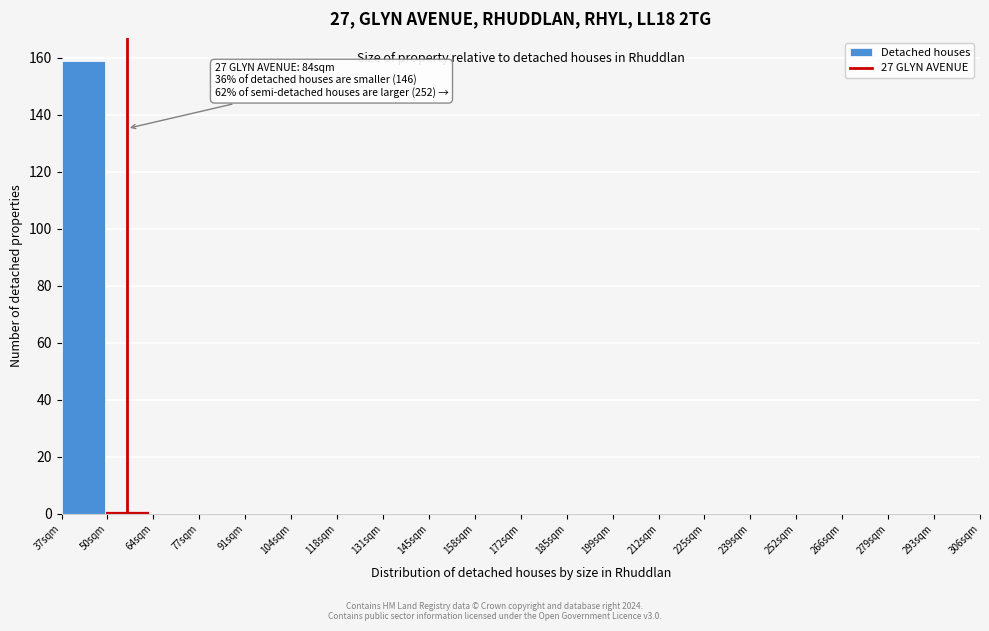

Reading right to left, transcribe all the data shown in this chart.

1	159